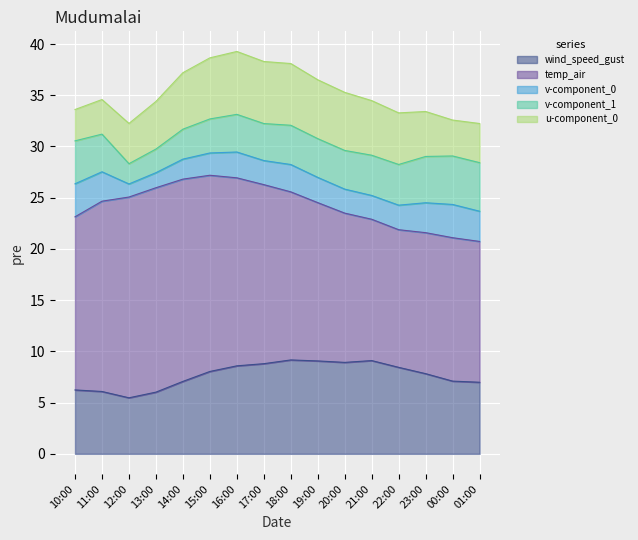

Which series has the widest spread of values?

temp_air